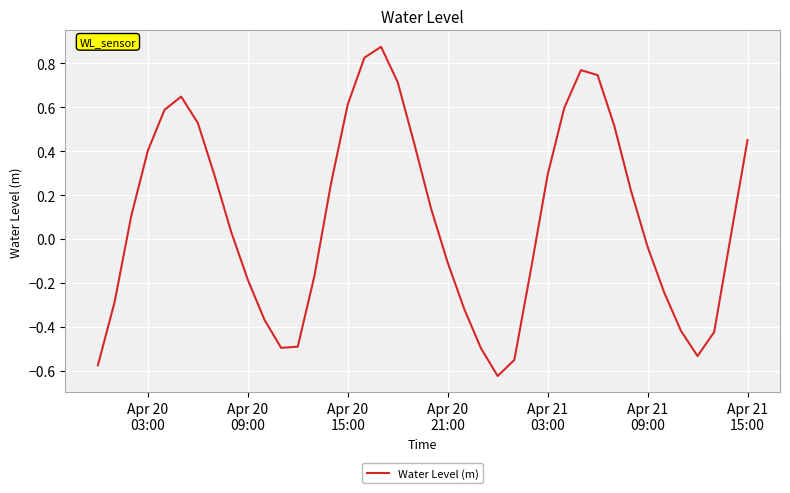

What is the difference between the maximum and minimum values?

1.5